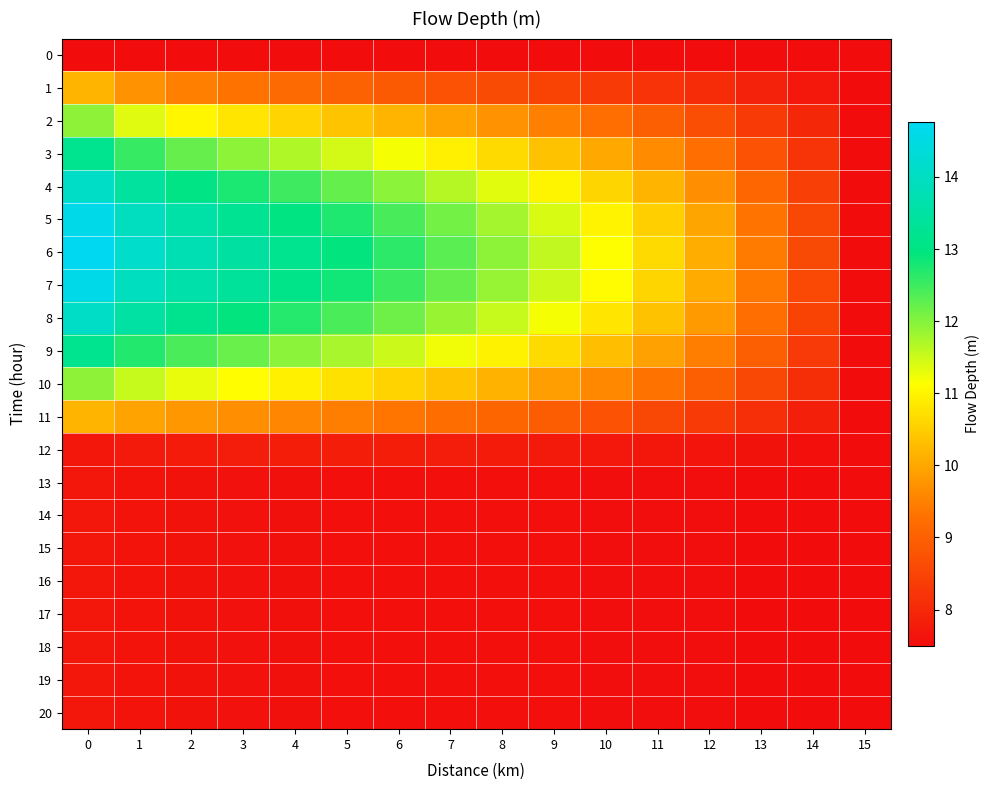

What is the total value across all series at 3?

206.8